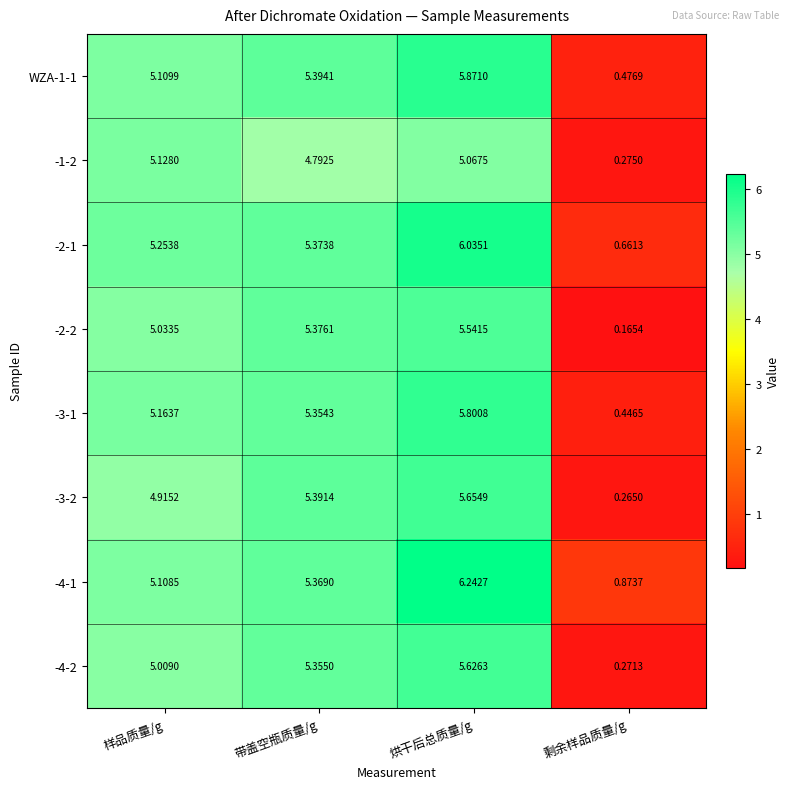

Is the value of -4-2 at 样品质量/g greater than the value of WZA-1-1 at 剩余样品质量/g?

Yes